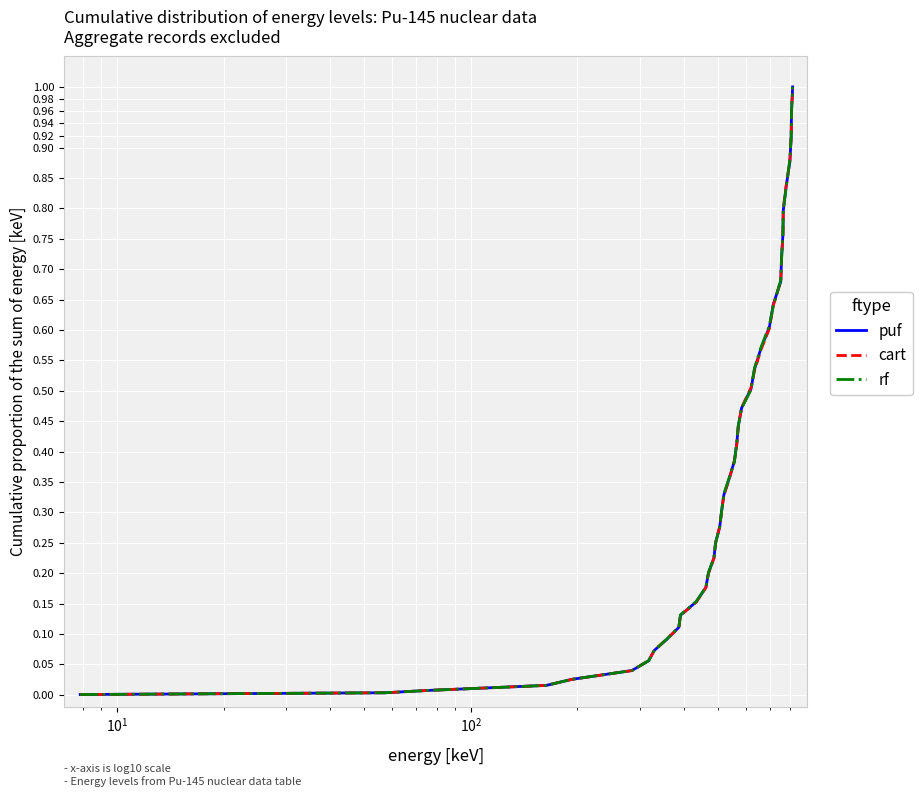

Which series ends up on top after the final intersection of rf and cart?

rf